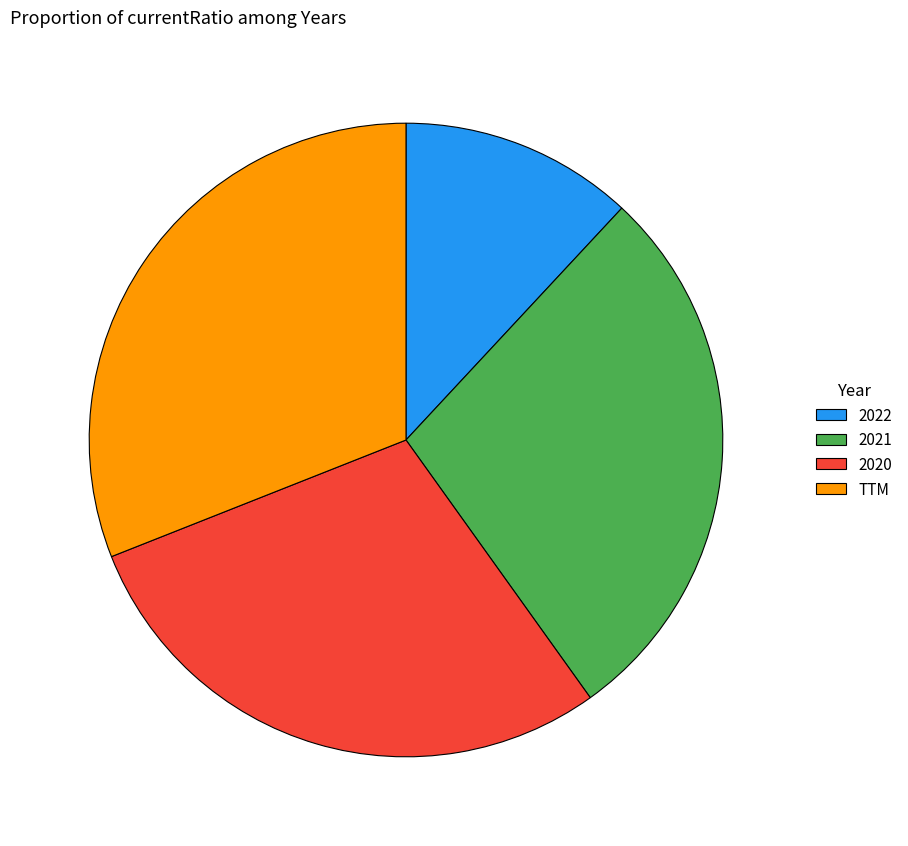

Rank the categories by value from lowest to highest.

2022, 2021, 2020, TTM